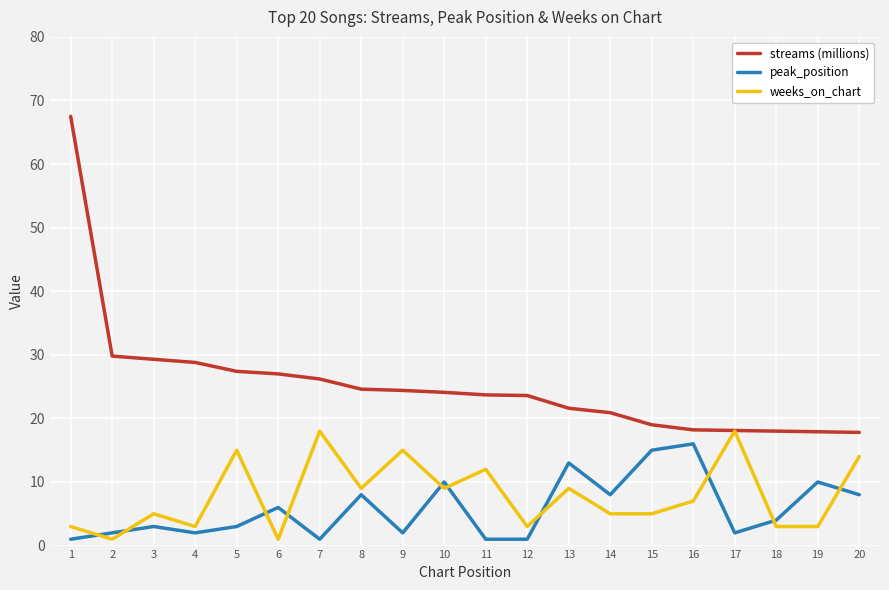

What is the maximum value shown in the chart?

67.5